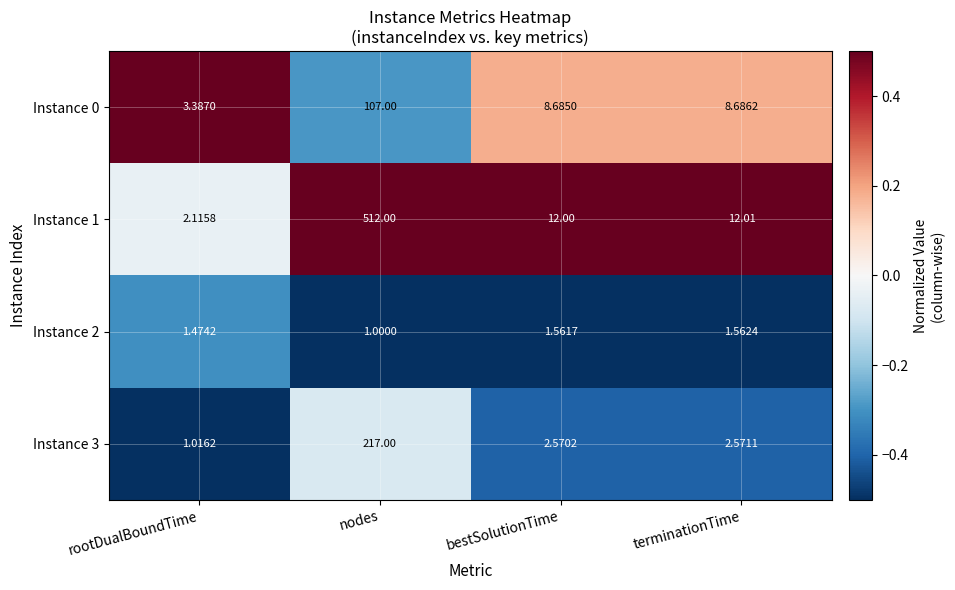

How many distinct data groups are displayed?

4